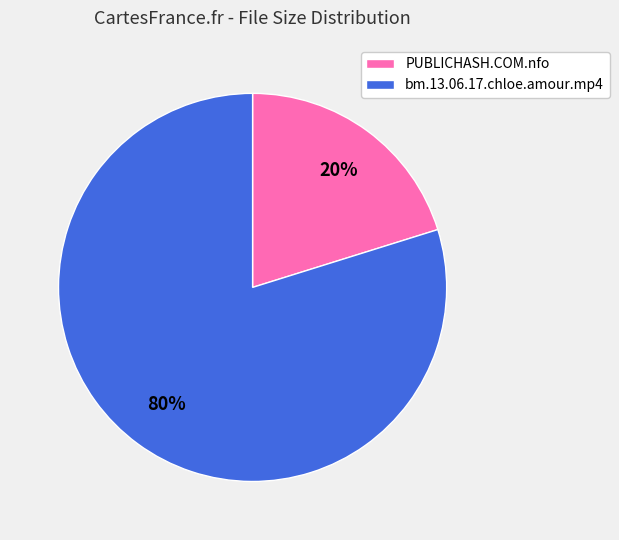

To the nearest percent, what is the combined percentage of PUBLICHASH.COM.nfo and bm.13.06.17.chloe.amour.mp4?

100%